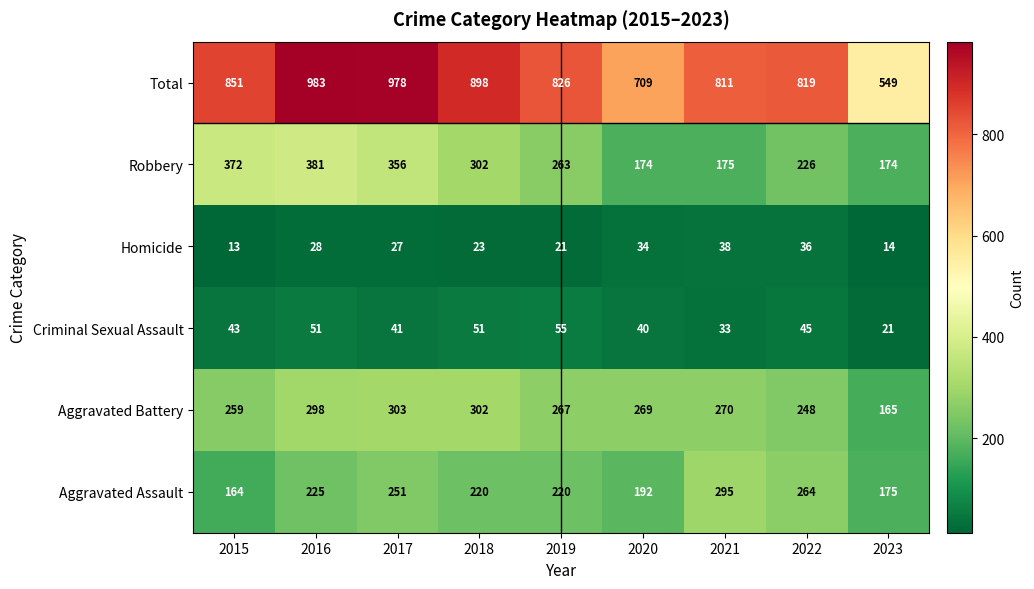

Which series has the largest total across all categories?

Total